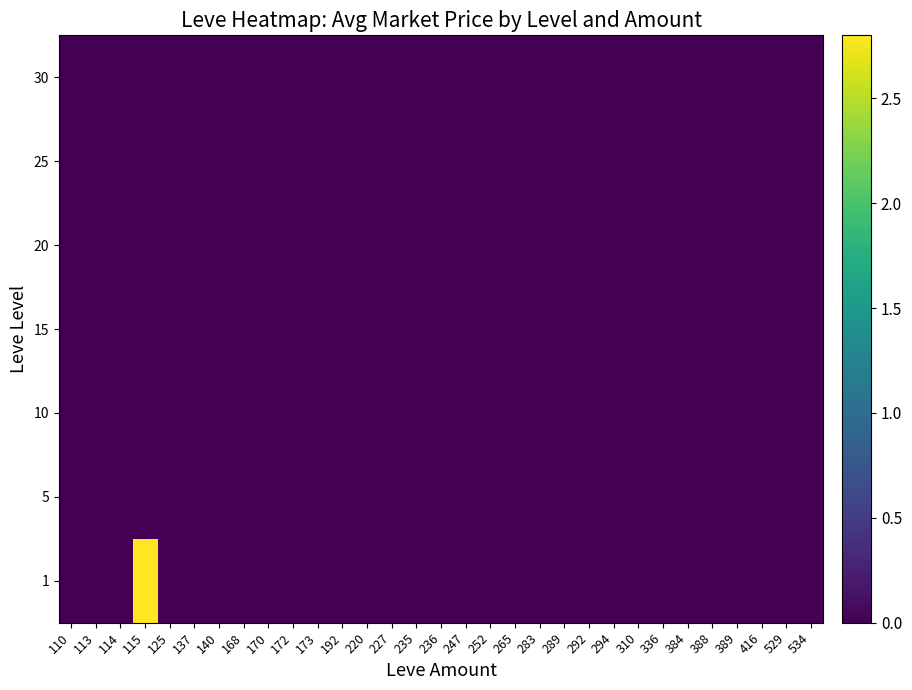

At how many categories does at least one series exceed 1?

1